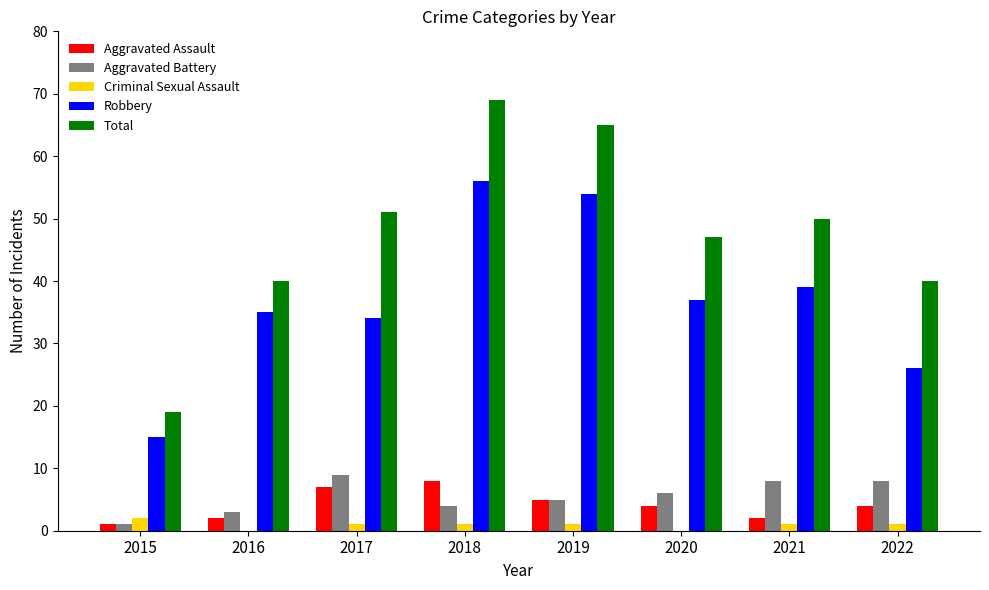

How many data points does each series have?

8